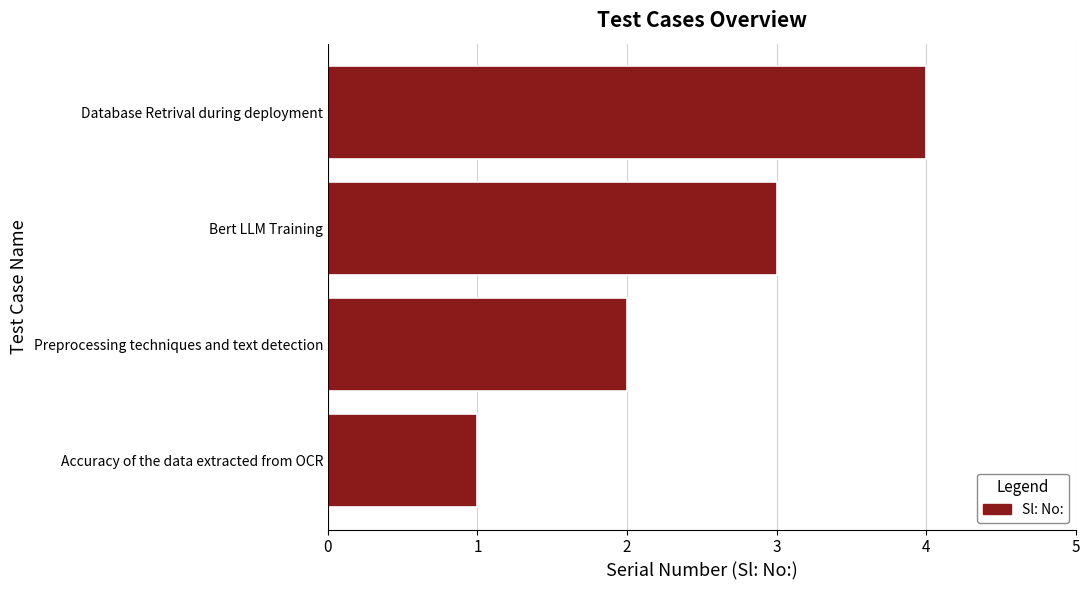

Where is the data nearest to the value 2?

Preprocessing techniques and text detection